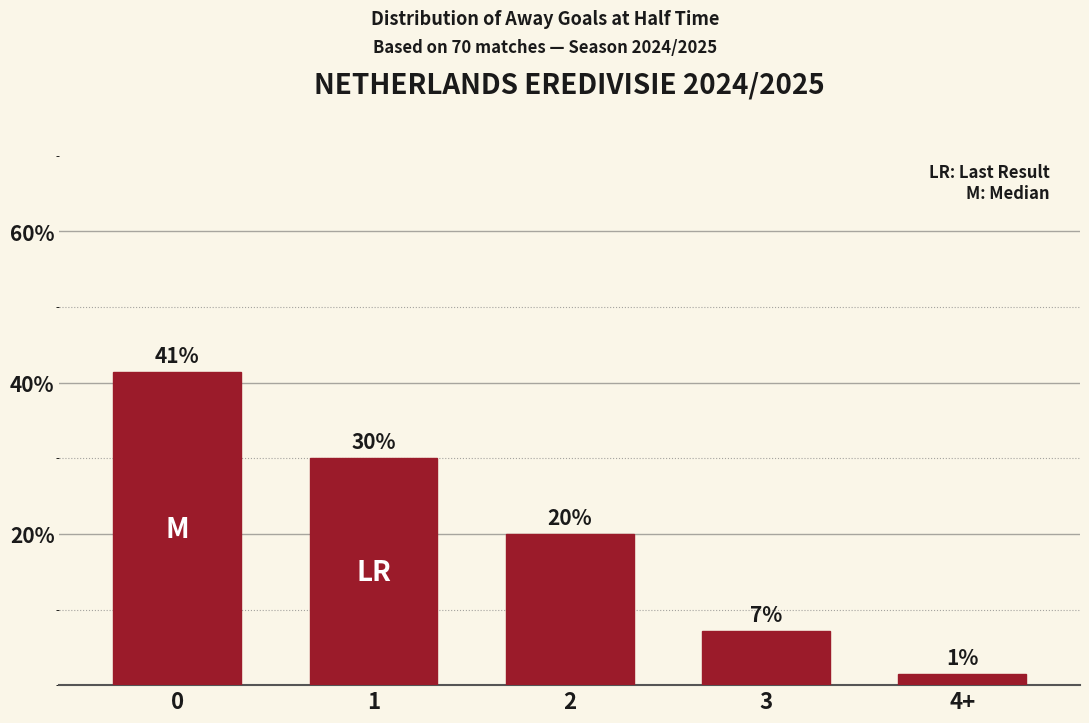

The chart shows a value of 21.4 at 0. True or false?

False